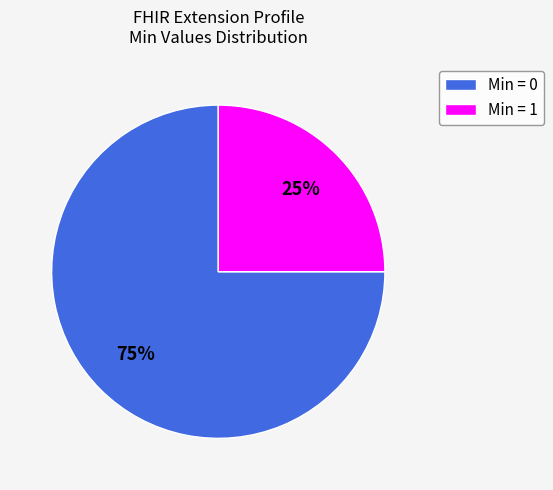

Does any single category account for the majority?

Yes